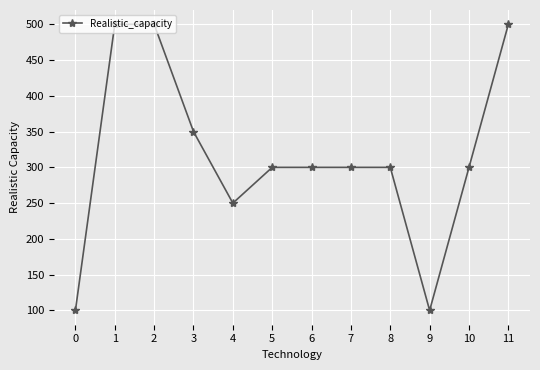

The chart shows a value of 350 at 3. True or false?

True